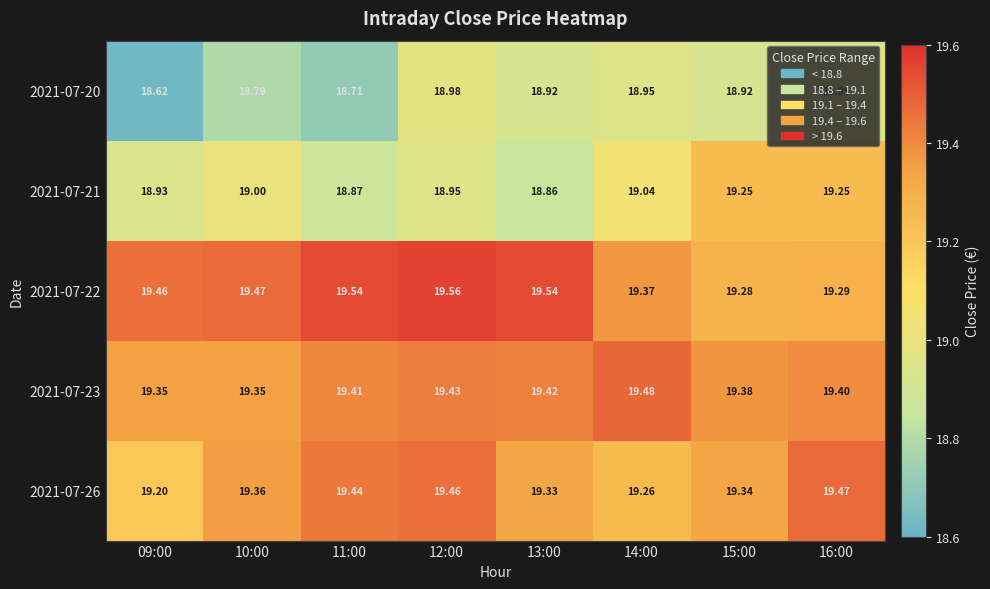

Is the value of 2021-07-23 at 16:00 greater than the value of 2021-07-20 at 13:00?

Yes